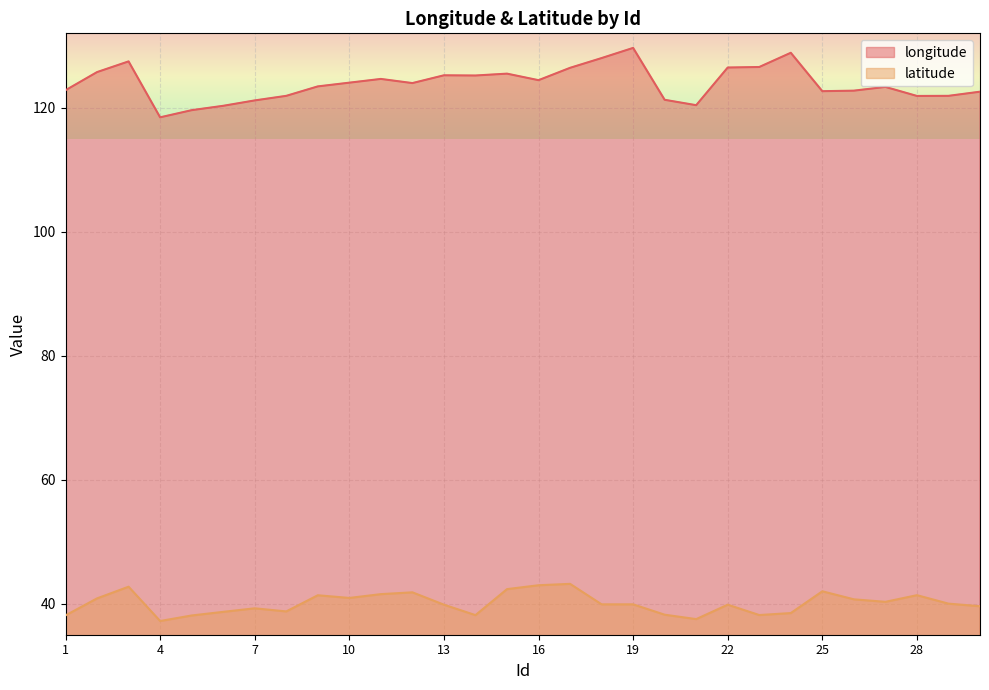

True or false: latitude and longitude intersect in this chart.

False